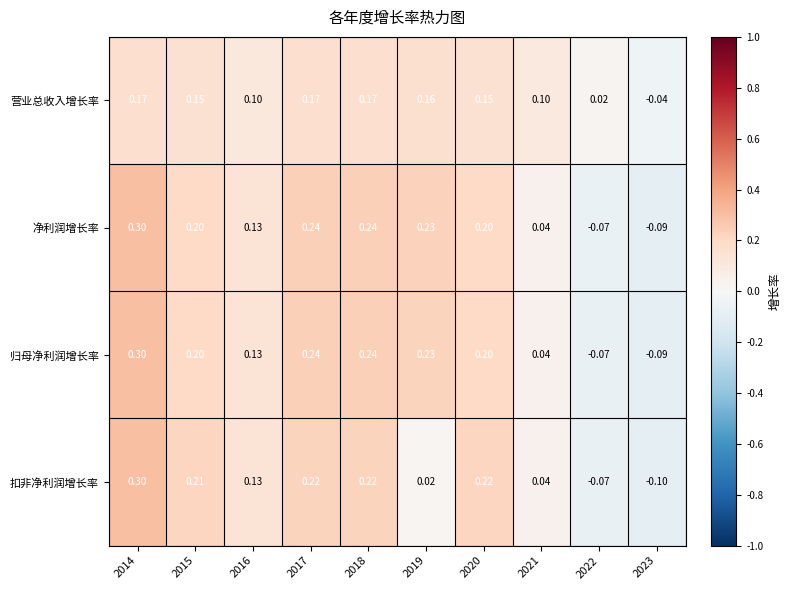

Which series has the largest range (max minus min)?

扣非净利润增长率